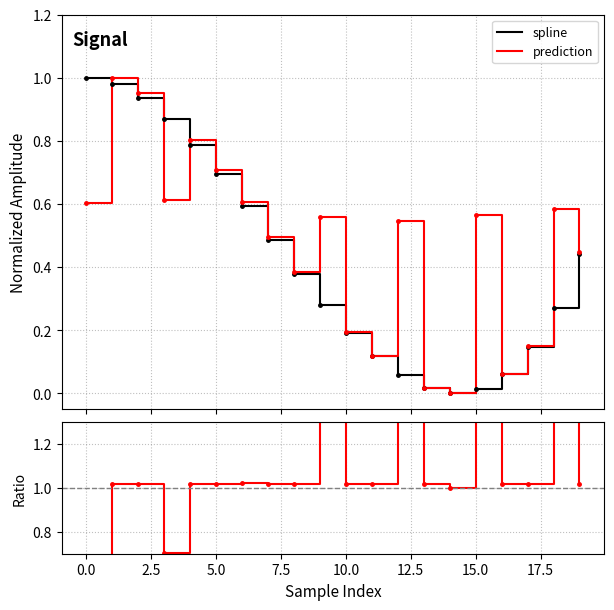

The prediction/spline series shows 1.0 at 7.5. True or false?

True